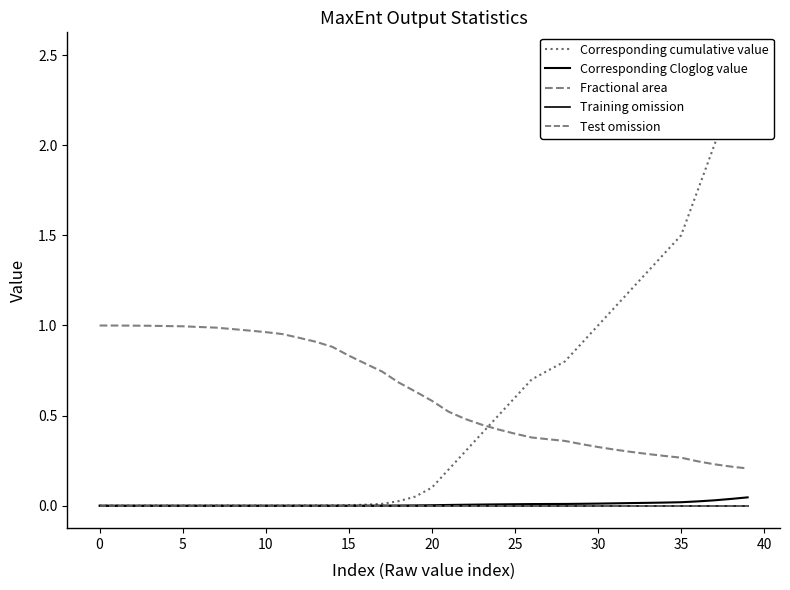

True or false: Training omission and Fractional area cross at least once.

False